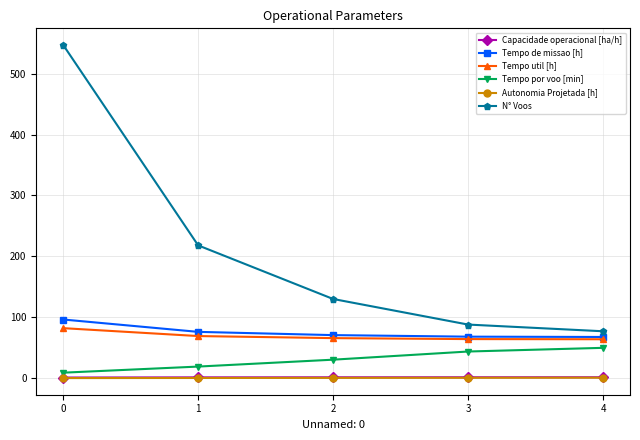

The value of Tempo de missao [h] at 3 is 116.0. True or false?

False